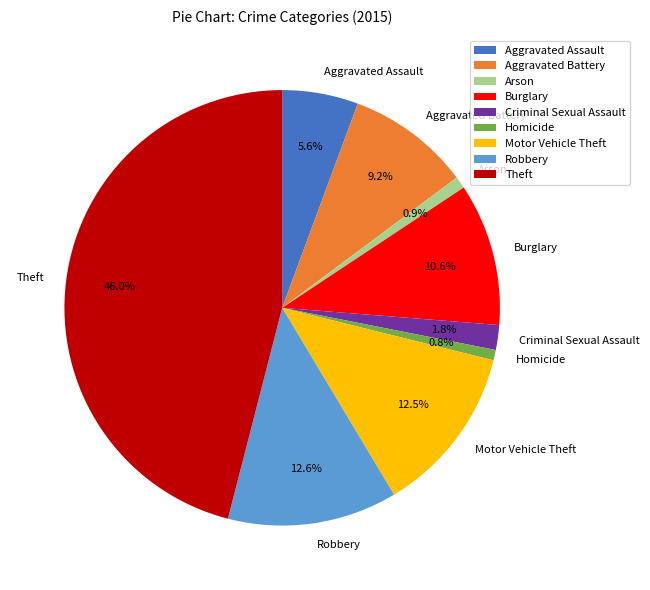

Is the sum of Burglary and Aggravated Battery greater than half?

No